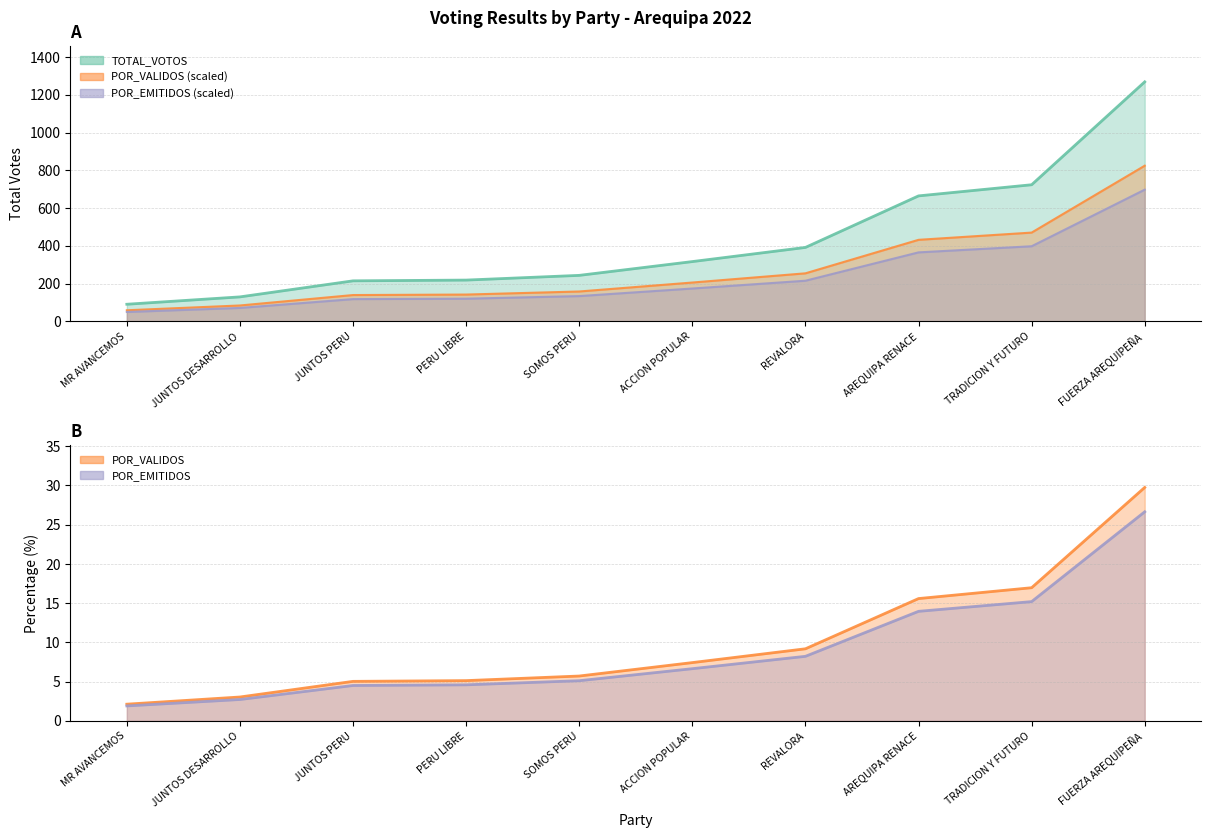

True or false: POR_VALIDOS has a value of 206.1 at ACCION POPULAR.

True